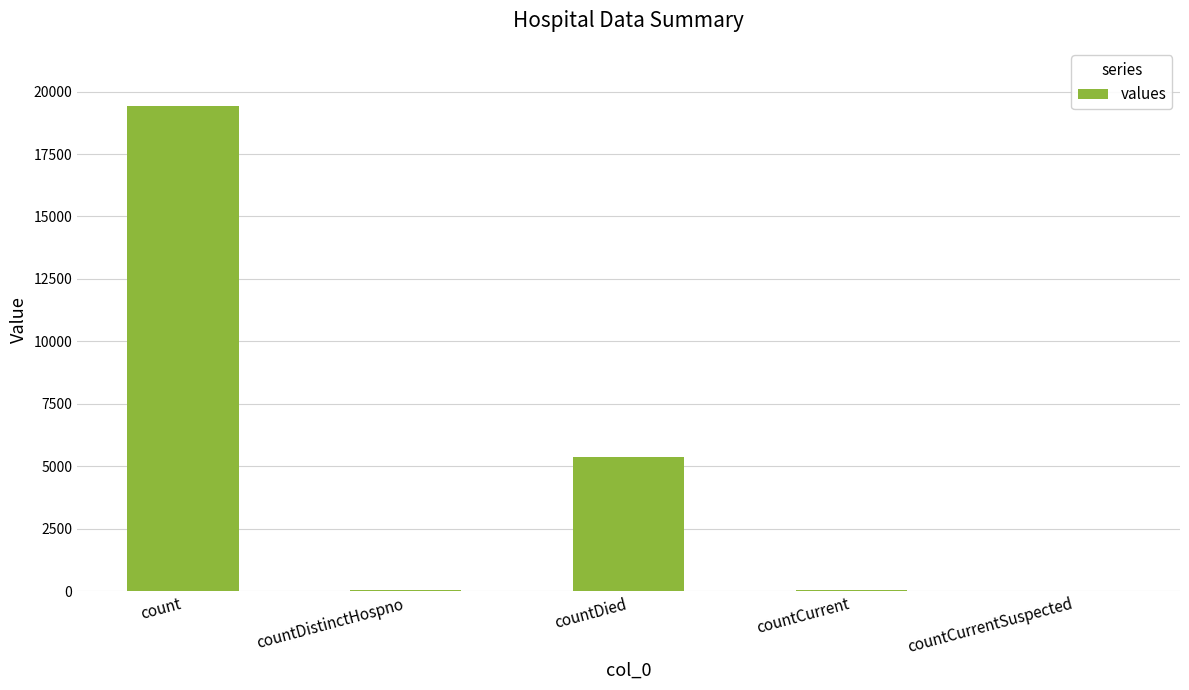

What is the greatest value displayed?

19420